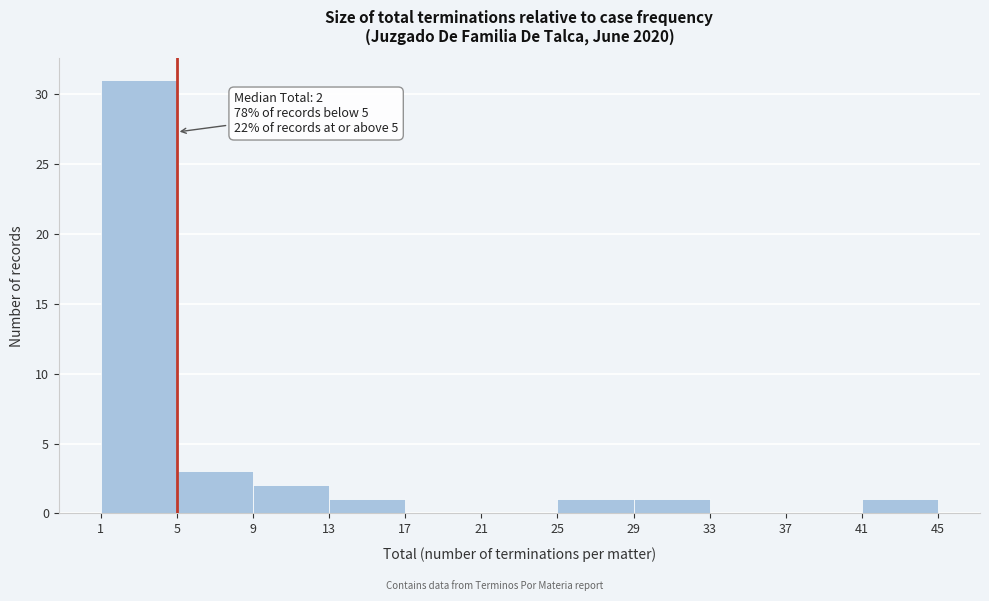

Which range on the x-axis has the tallest bar?

1 to 5